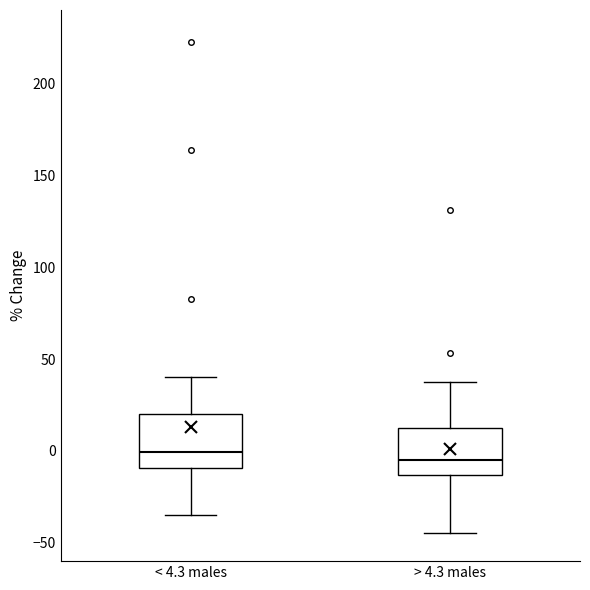

Where does the median line of the box for > 4.3 males sit on the y-axis? The values are not printed on the chart, so give them approximately, as read against the axis.

-5